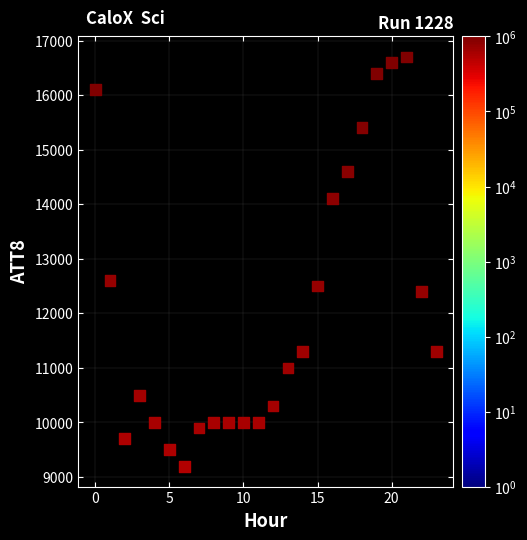

What Y value in the scatter plot is closest to 12950?

12600